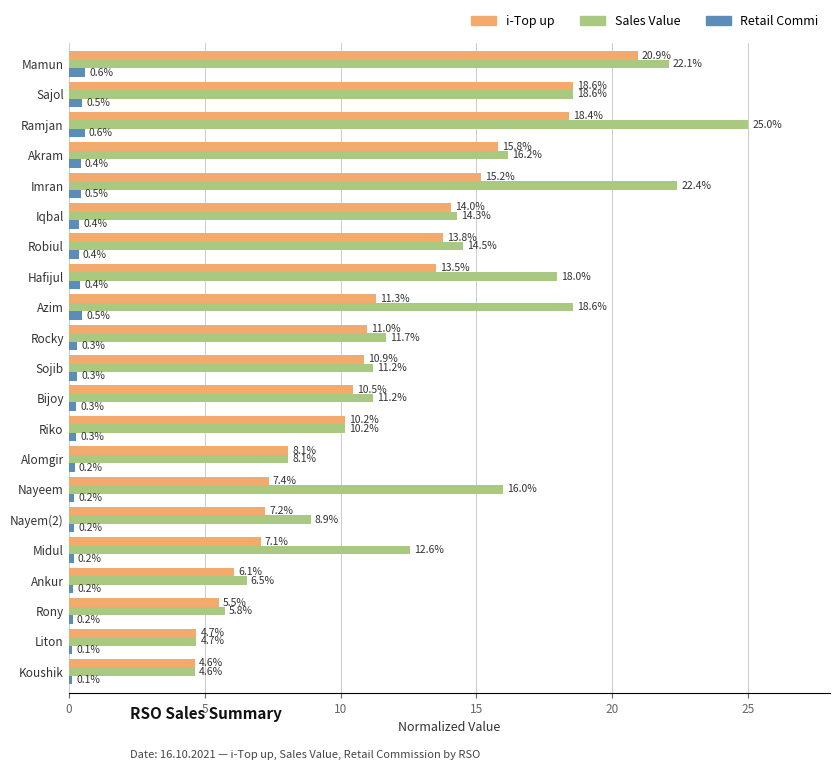

Rank the series by their maximum value, from lowest to highest.

Retail Commi, i-Top up, Sales Value